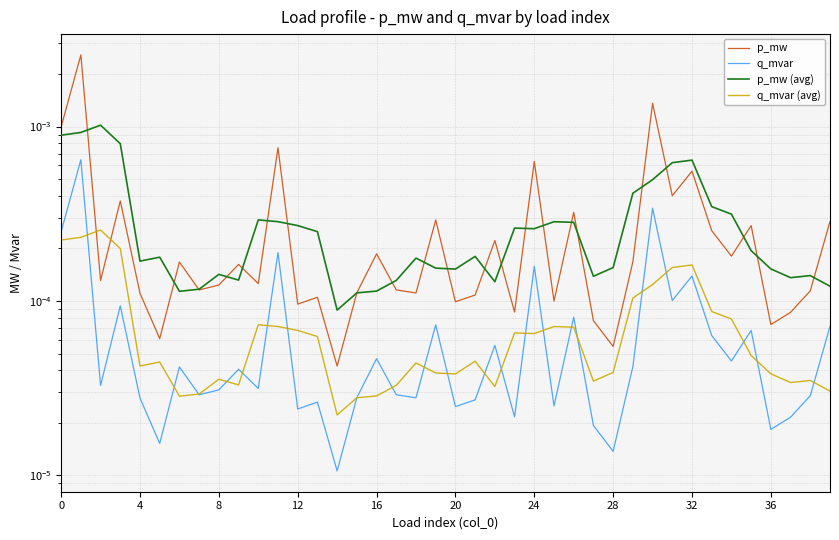

The p_mw (avg) series shows 0.0 at 12. True or false?

True